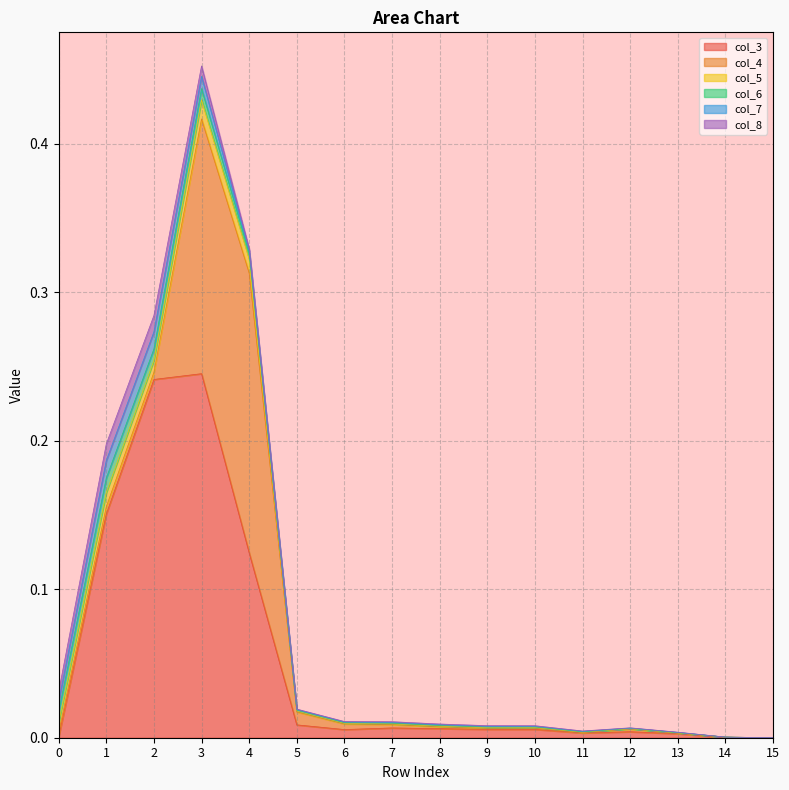

At 1, list the series in order from smallest to largest.

col_4, col_5, col_6, col_8, col_7, col_3